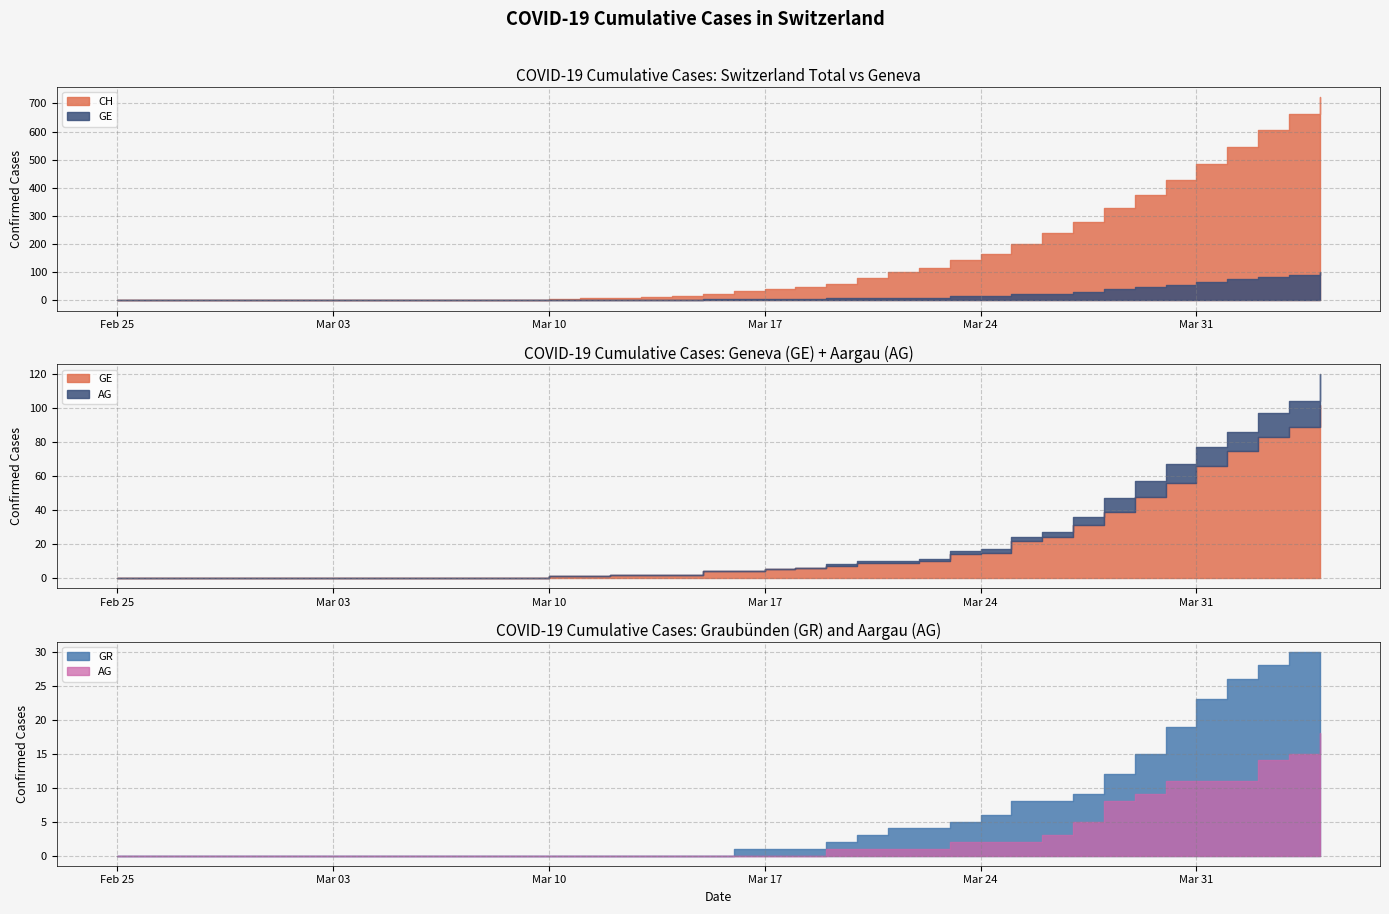

Count the number of categories in the chart.

40